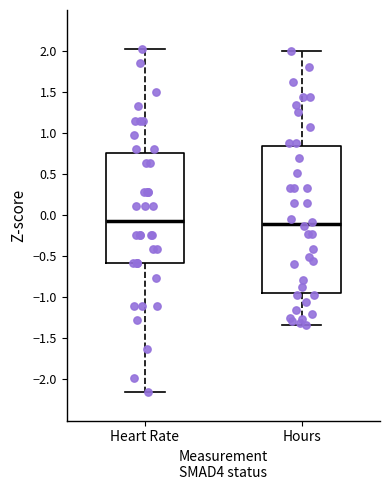

Reading left to right, transcribe this box plot: for each box, give where its median line is, the range the box spans, and where its two whiskers end, as read against the y-axis. The values are not printed on the chart, so give them approximately, as read against the axis.

Heart Rate: median -0.05, box -0.60 to 0.75, whiskers -2.15 to 2.00
Hours: median -0.10, box -0.95 to 0.85, whiskers -1.35 to 2.00